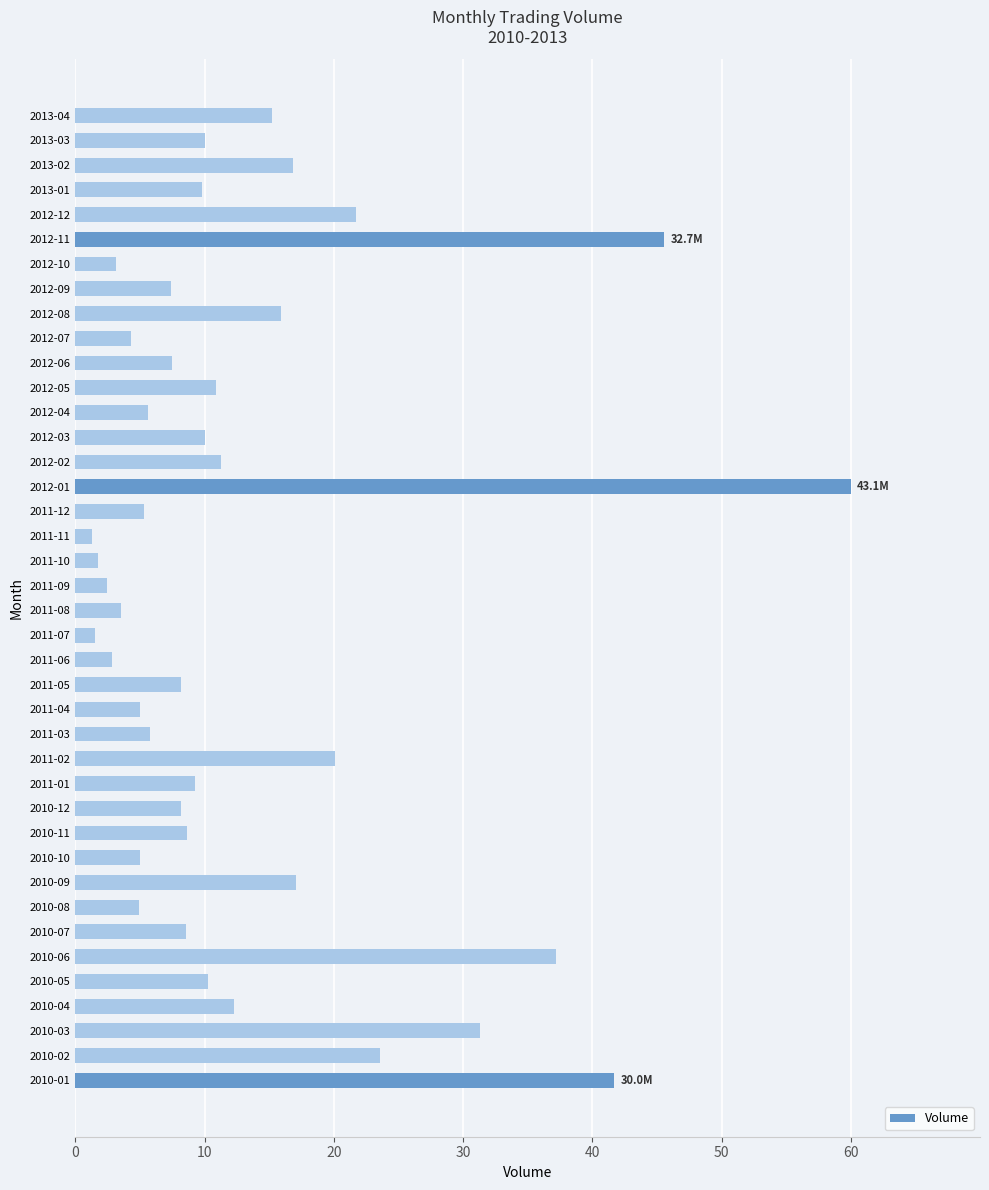

How many bars are there in total?

40